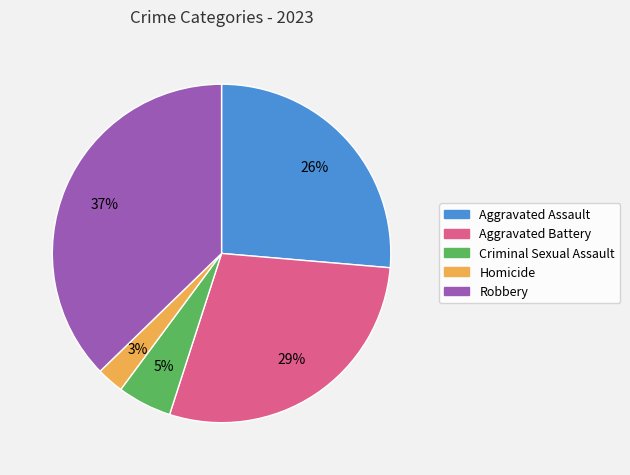

What is the largest slice in the pie chart?

Robbery